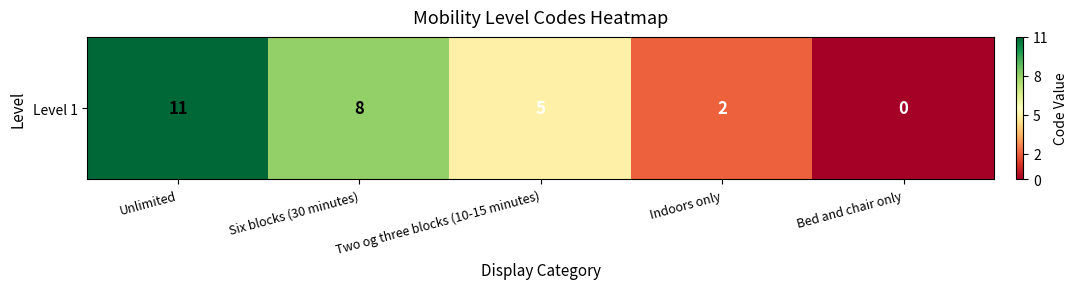

How many positive values are there?

4